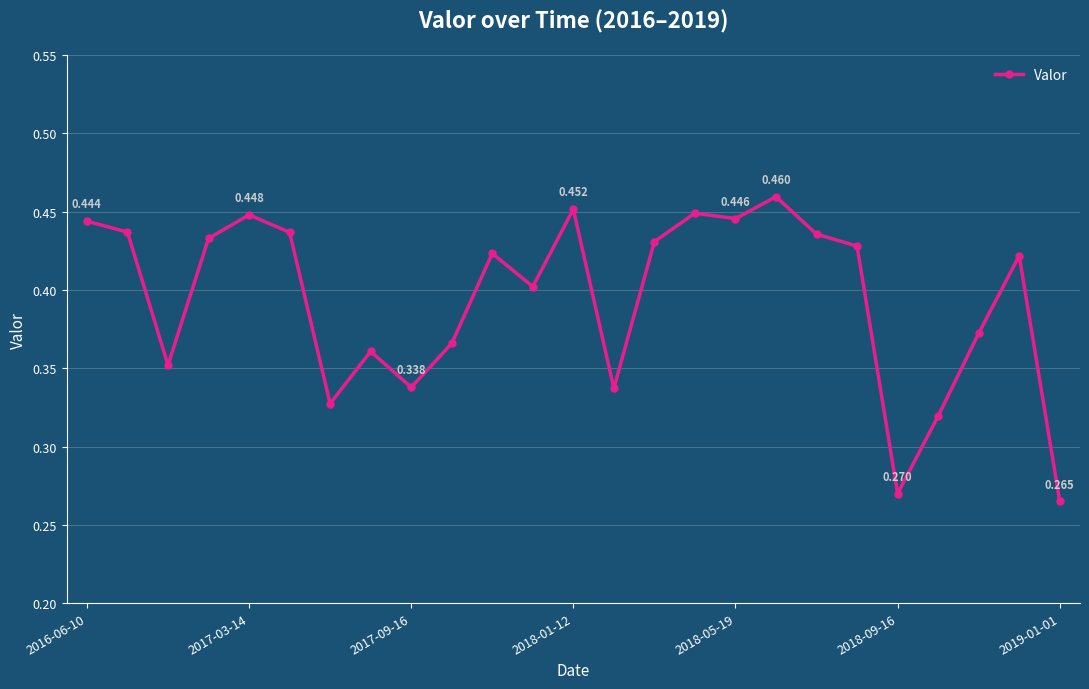

True or false: there are more than 2 points higher than both neighbors.

True